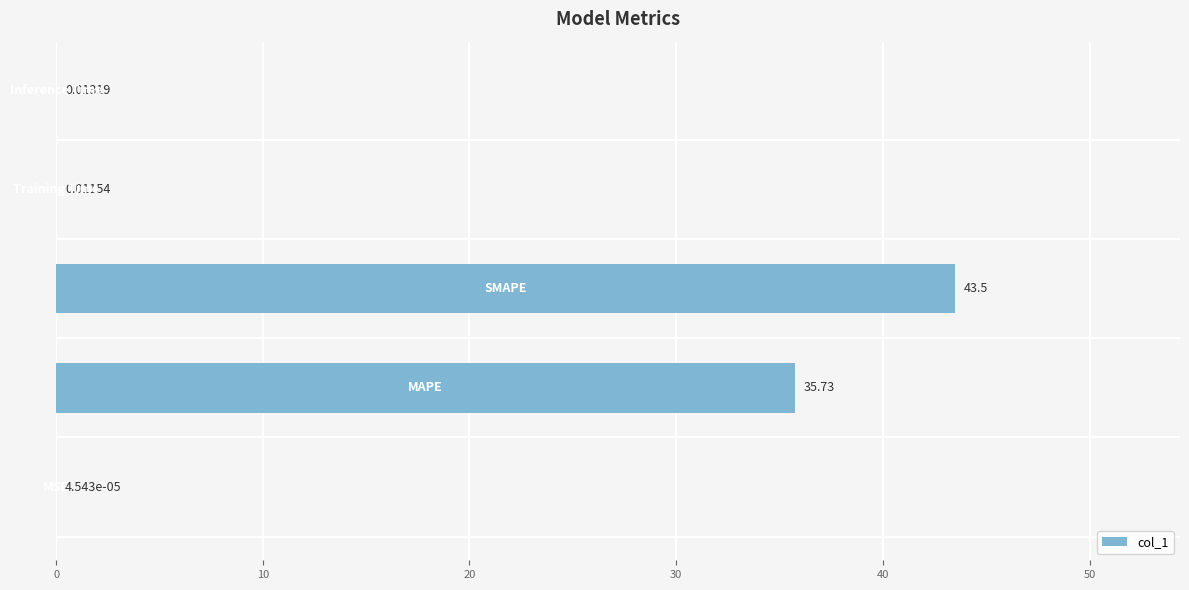

Are the bars horizontal?

Yes